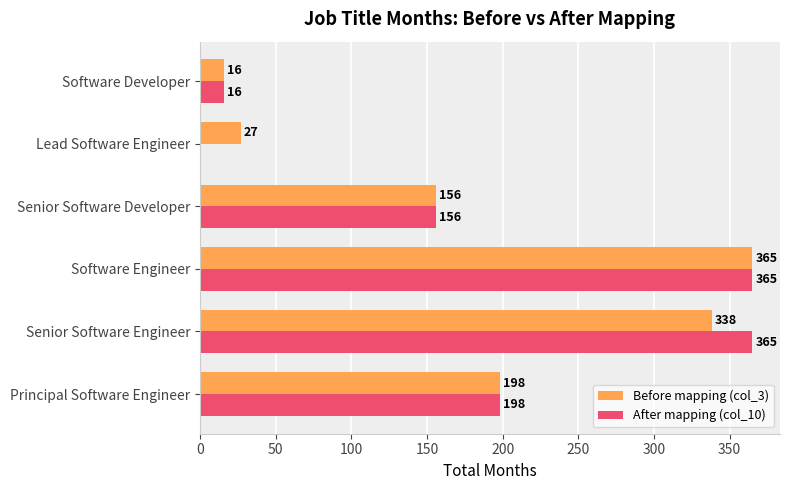

The value of After mapping (col_10) at Software Engineer is 365. True or false?

True